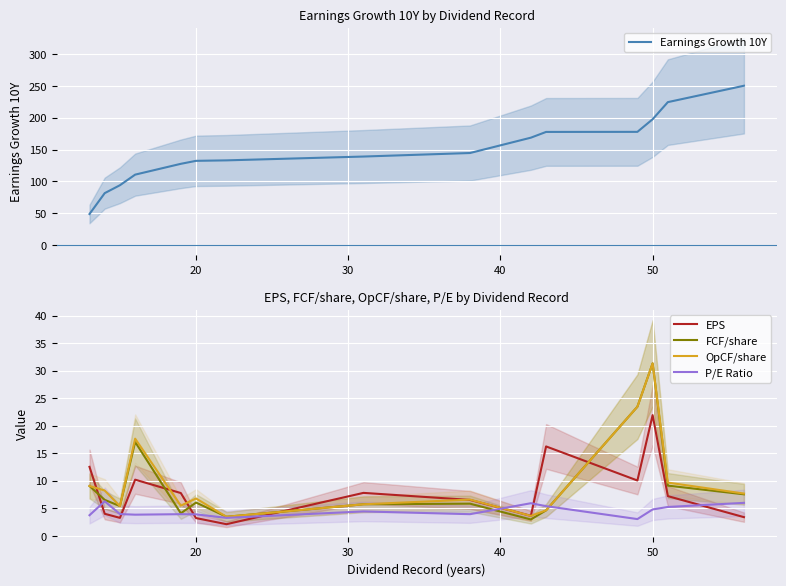

What is the minimum value for OpCF/share?

3.5